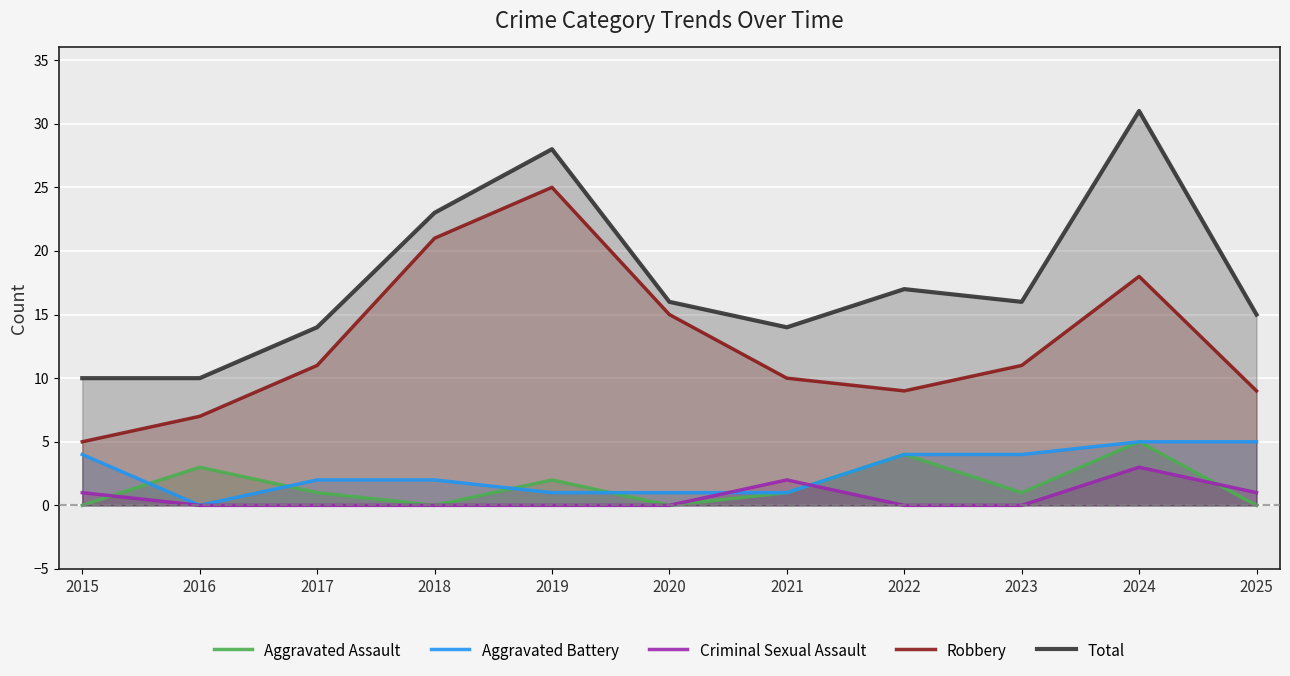

What is the maximum value for Criminal Sexual Assault?

3